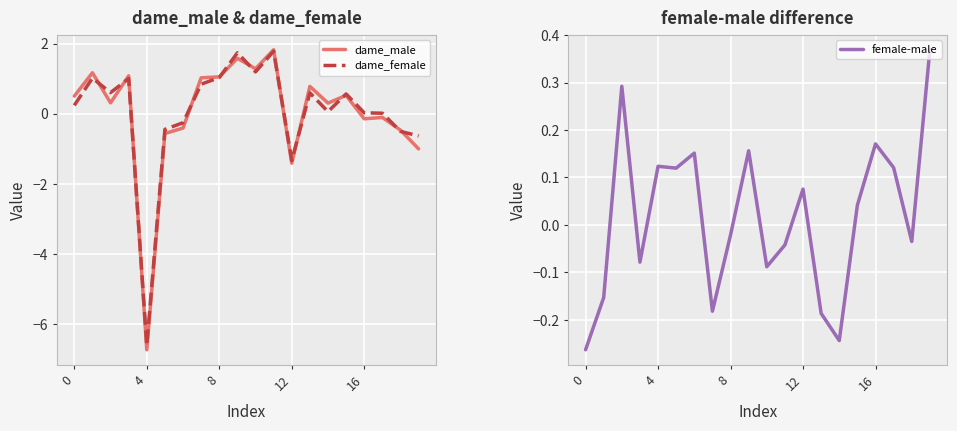

At how many categories does at least one series exceed -3?

20